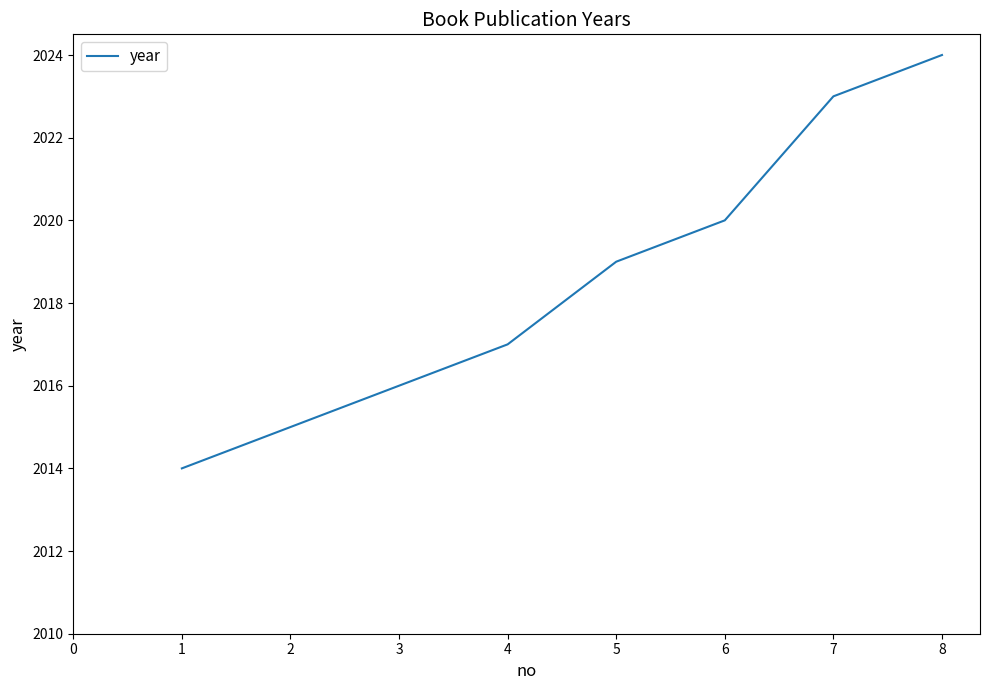

The value at 4 is 1146. True or false?

False